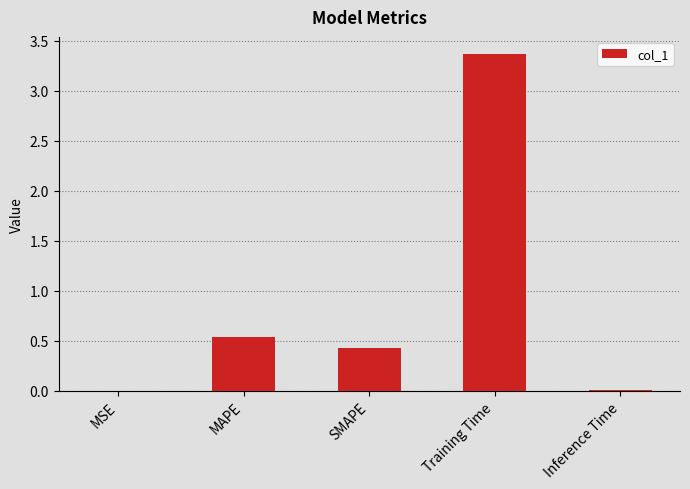

What is the ratio of the value at MAPE to the value at Training Time?

0.2